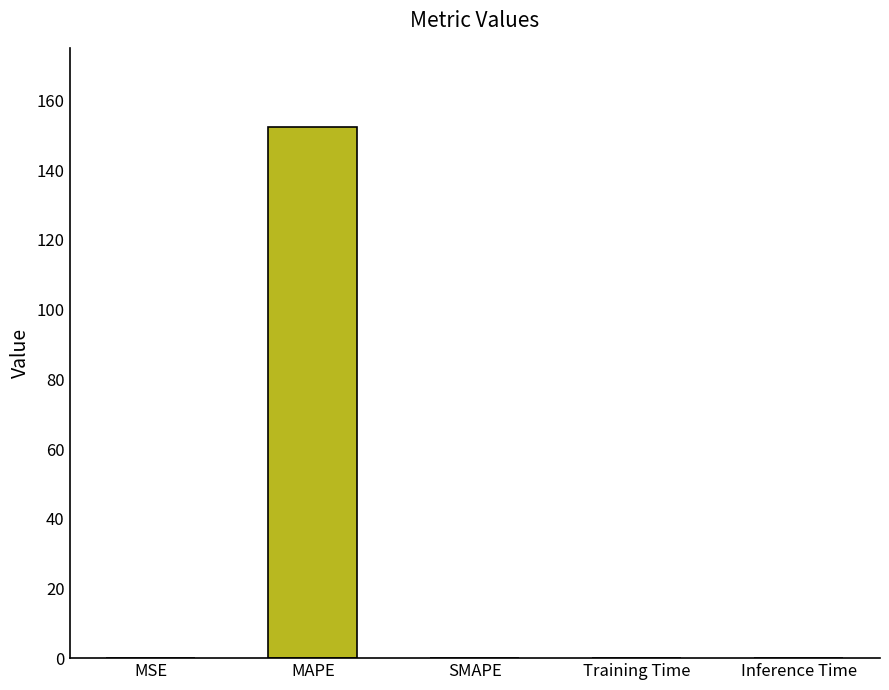

How many values exceed 0?

4